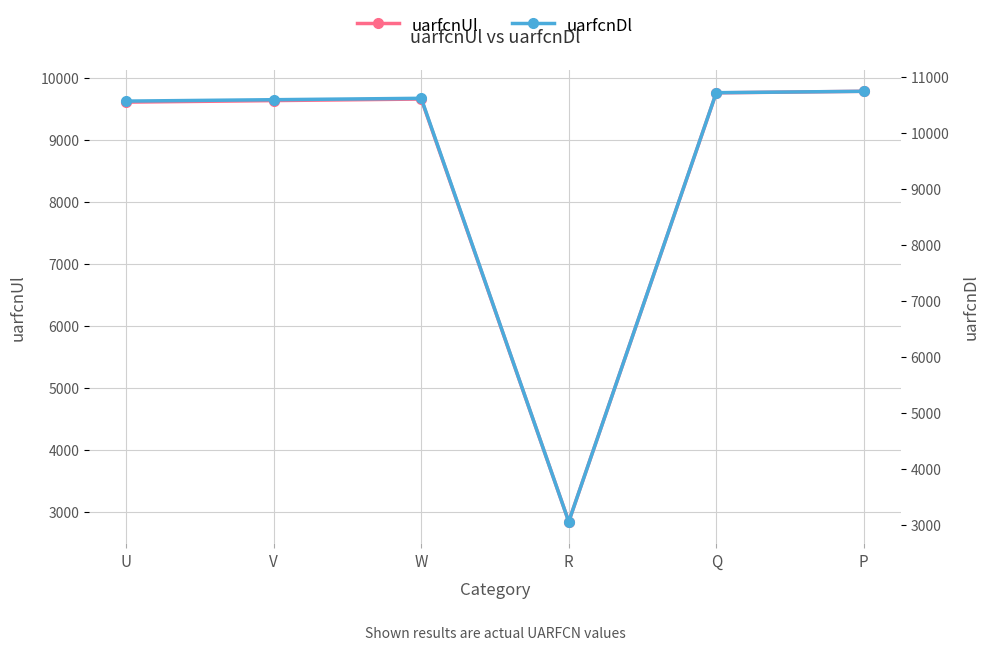

In uarfcnDl, how many points are higher than both neighbors (excluding endpoints)?

1